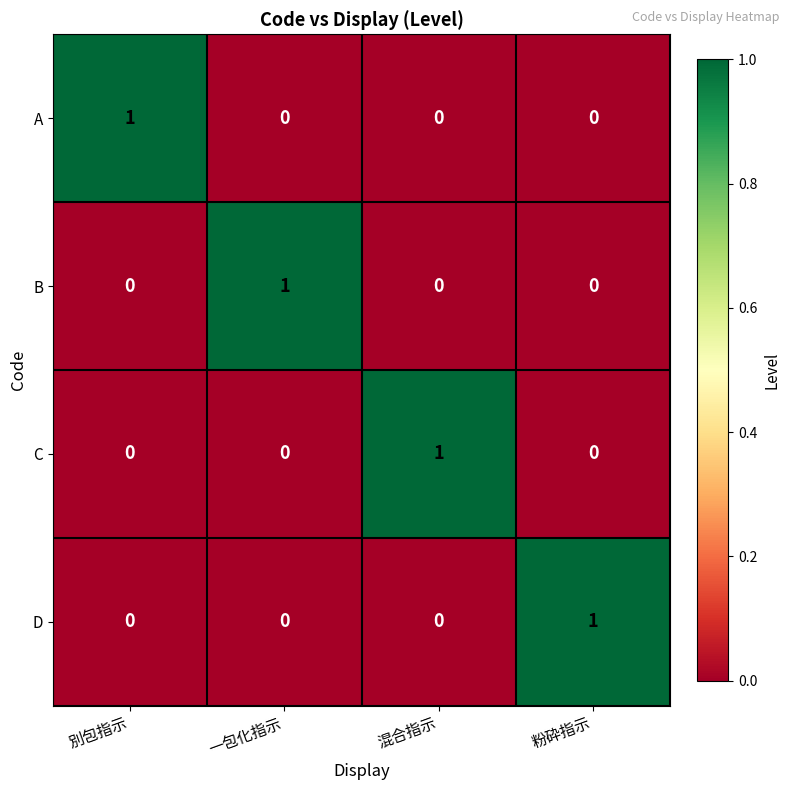

At how many categories does at least one series exceed 0?

4